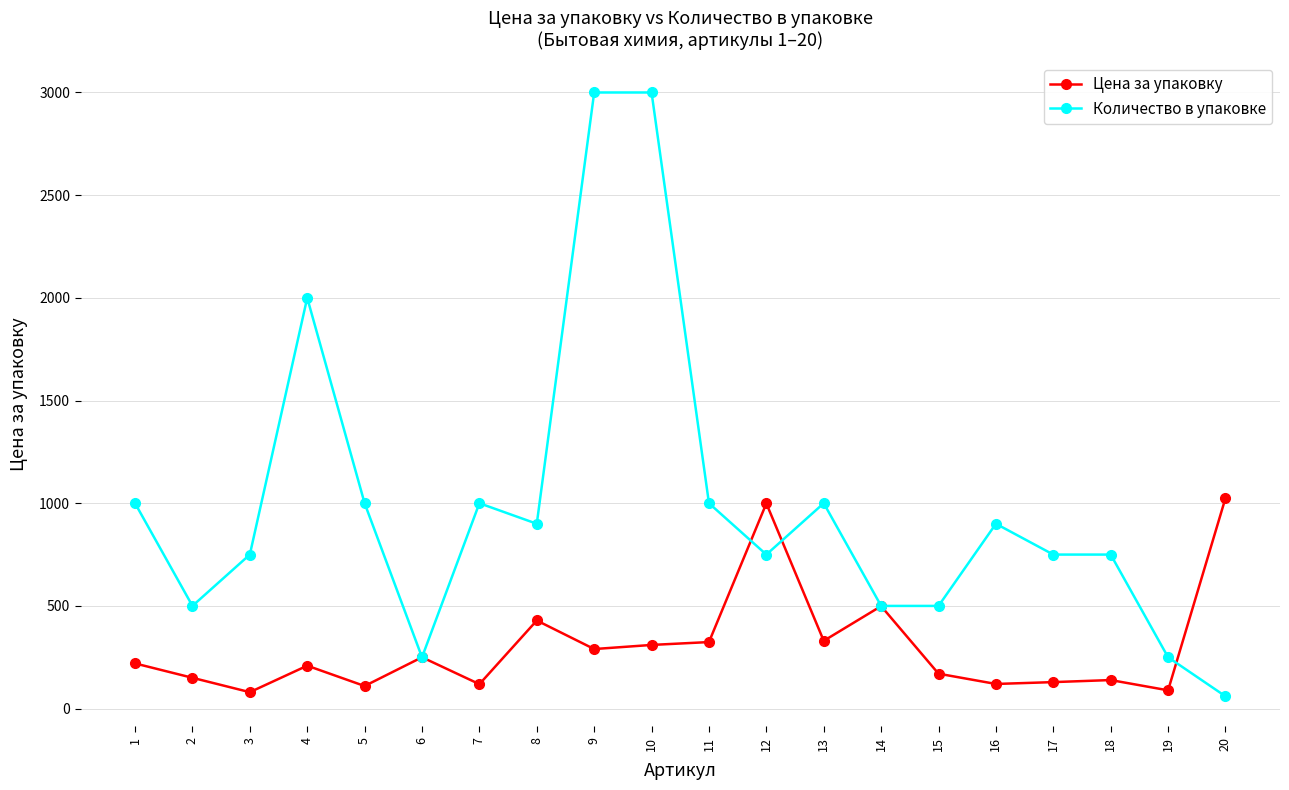

What is the difference between the Цена за упаковку values at 1 and 19?

131